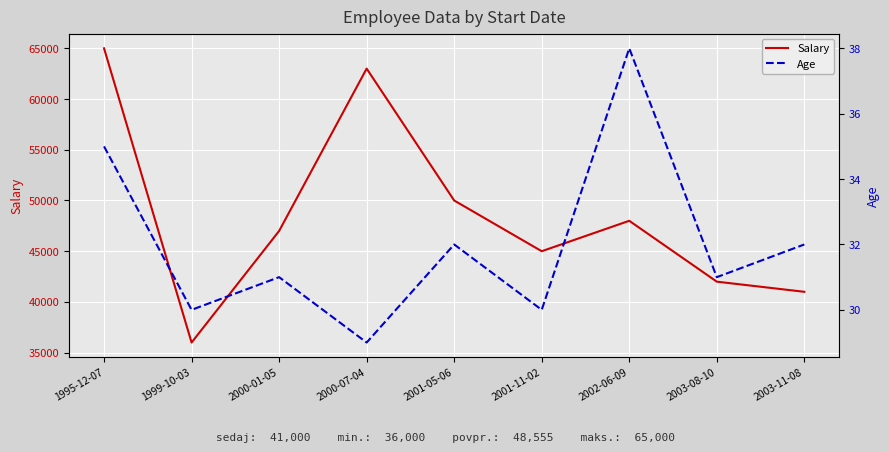

The value of Salary at 2002-06-09 is 48000. True or false?

True